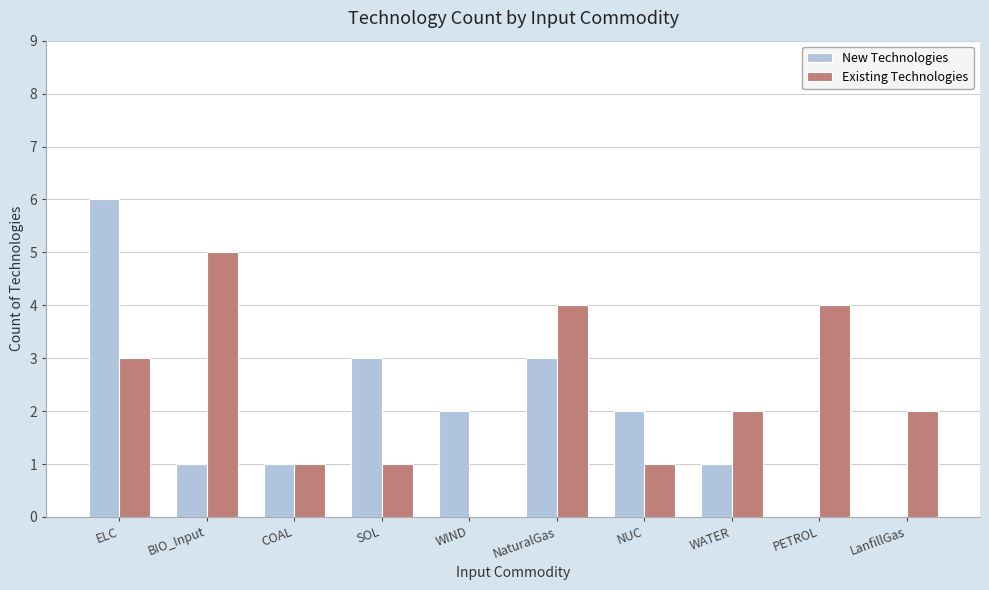

Which series changed the most between ELC and NUC?

New Technologies